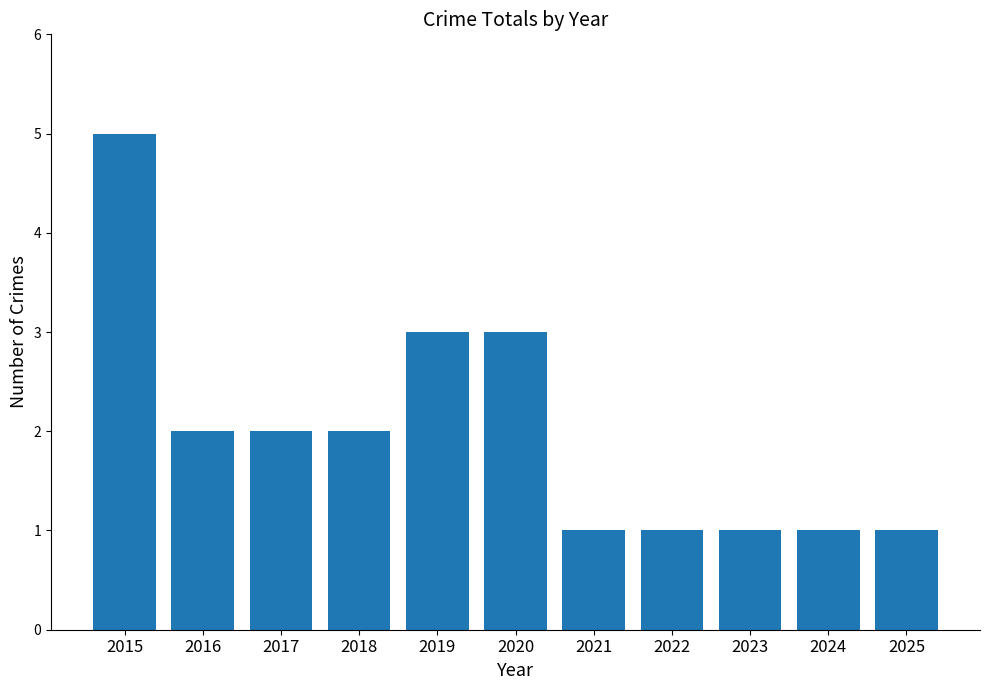

The value at 2020 is 1. True or false?

False